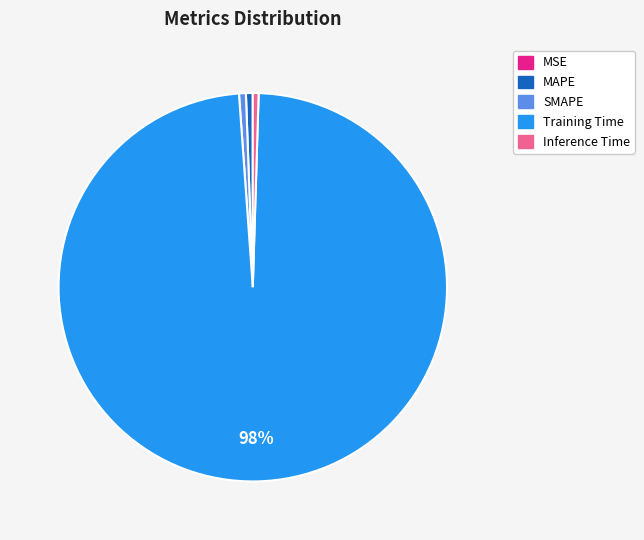

Which category has the biggest portion of the pie?

Training Time